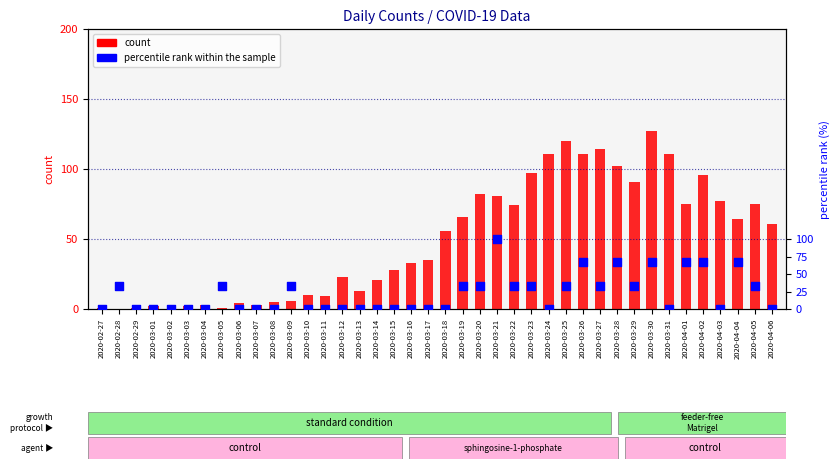

Which series has the largest total across all categories?

count